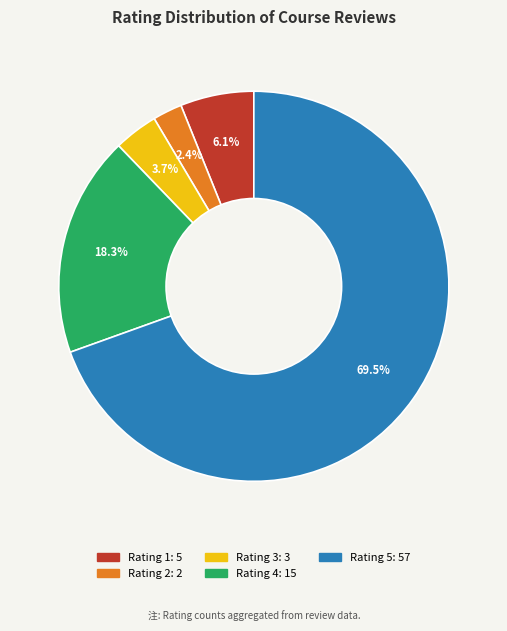

Does any single category account for the majority?

Yes